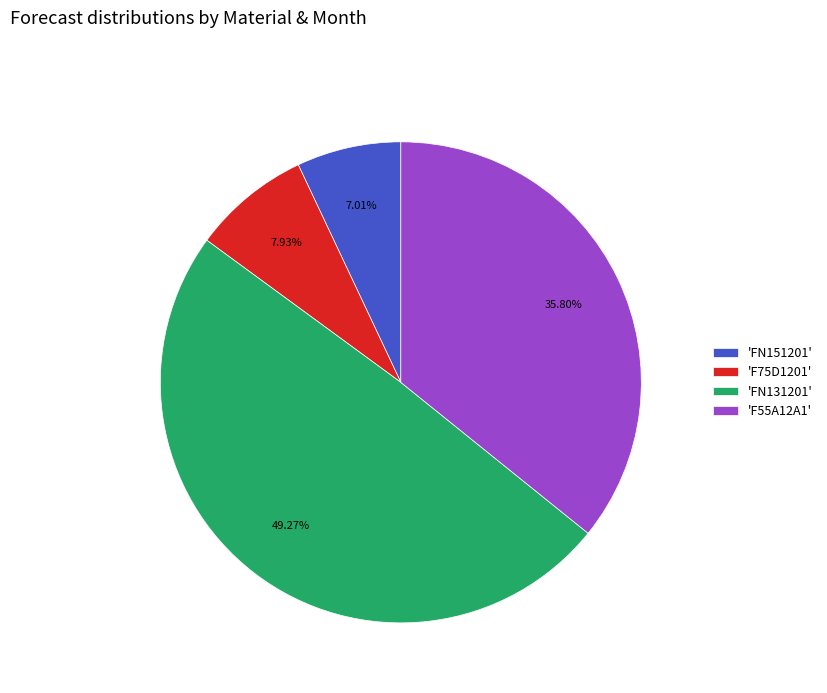

Is there a majority slice in this chart?

No